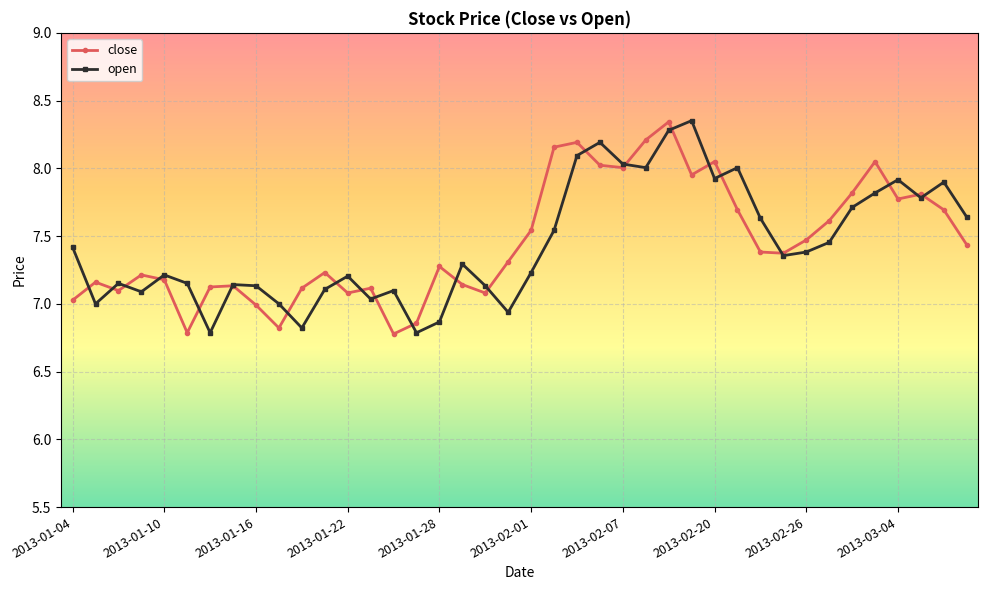

What is the minimum value shown in the chart?

6.8